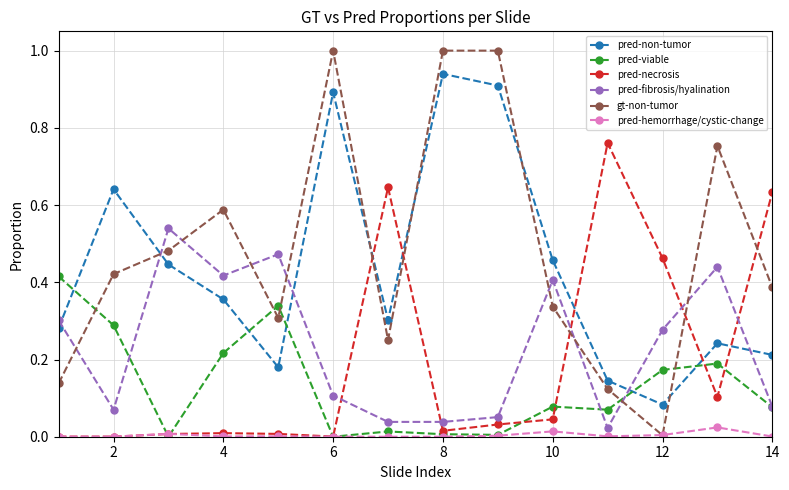

Which series has the largest total across all categories?

gt-non-tumor